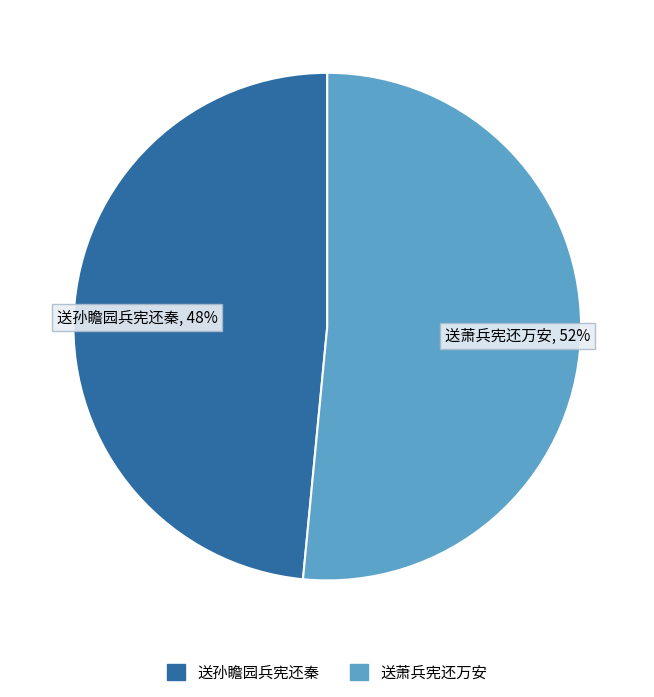

To the nearest percent, what portion does 送孙瞻园兵宪还秦 represent?

48%